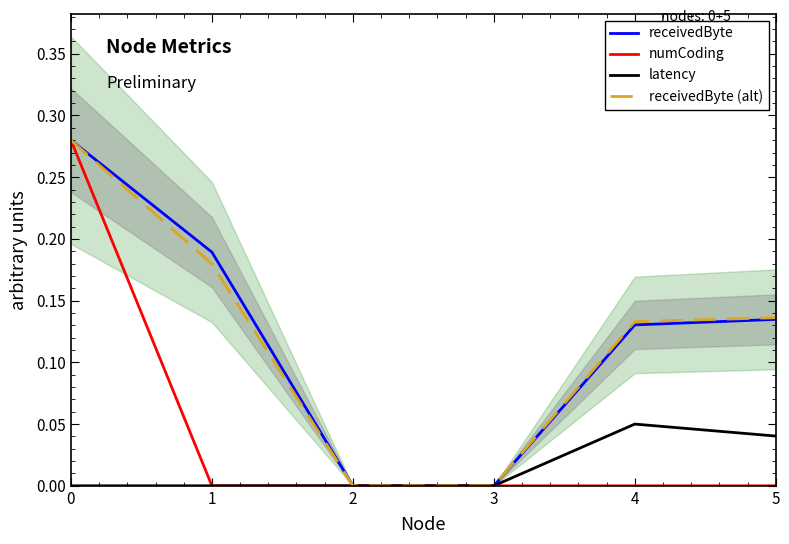

True or false: receivedByte (alt) and receivedByte cross at least once.

False